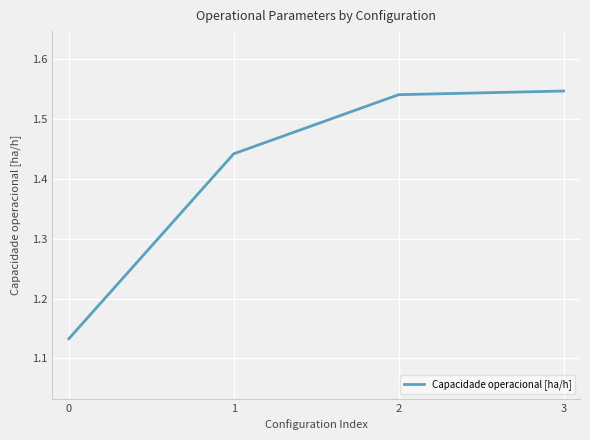

How many categories are shown in the chart?

4